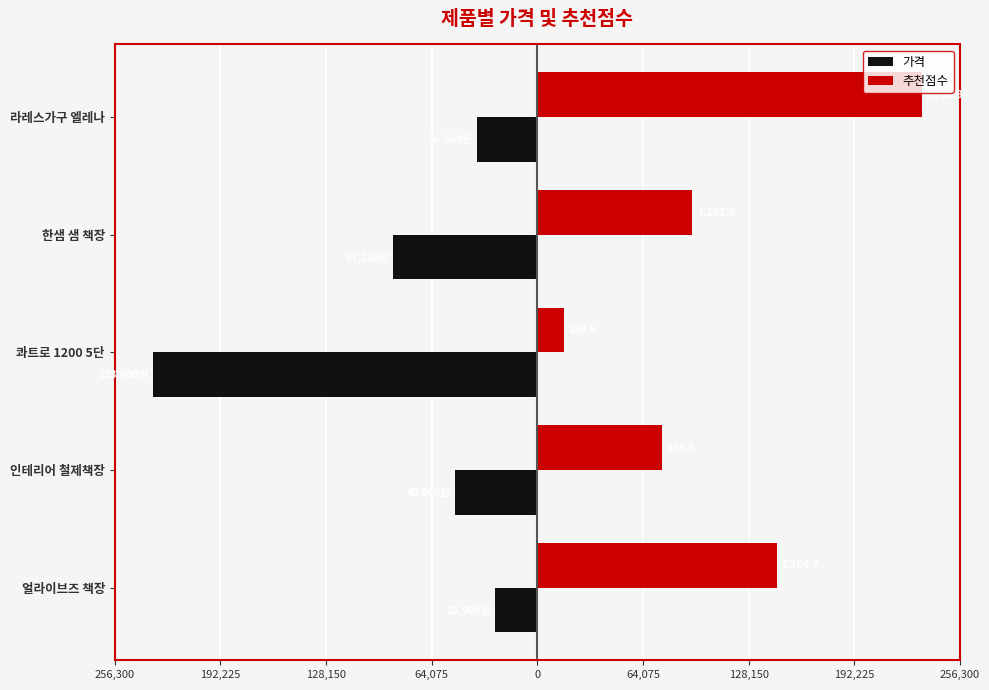

What are all the series names shown in the legend?

가격, 추천점수